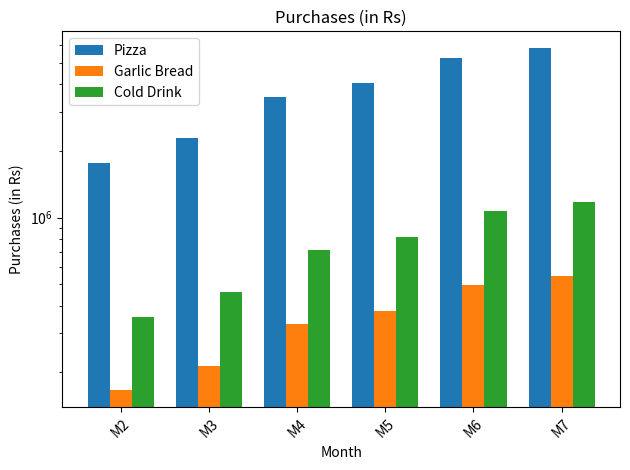

True or false: Pizza has a value of 5270400 at M6.

True